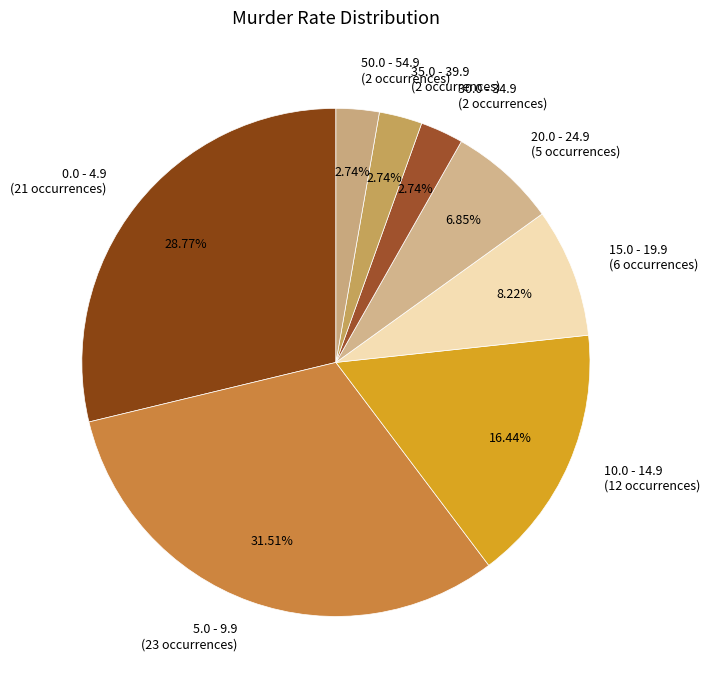

Approximately how many times larger is the value at 50.0 - 54.9 compared to 10.0 - 14.9?

0.2